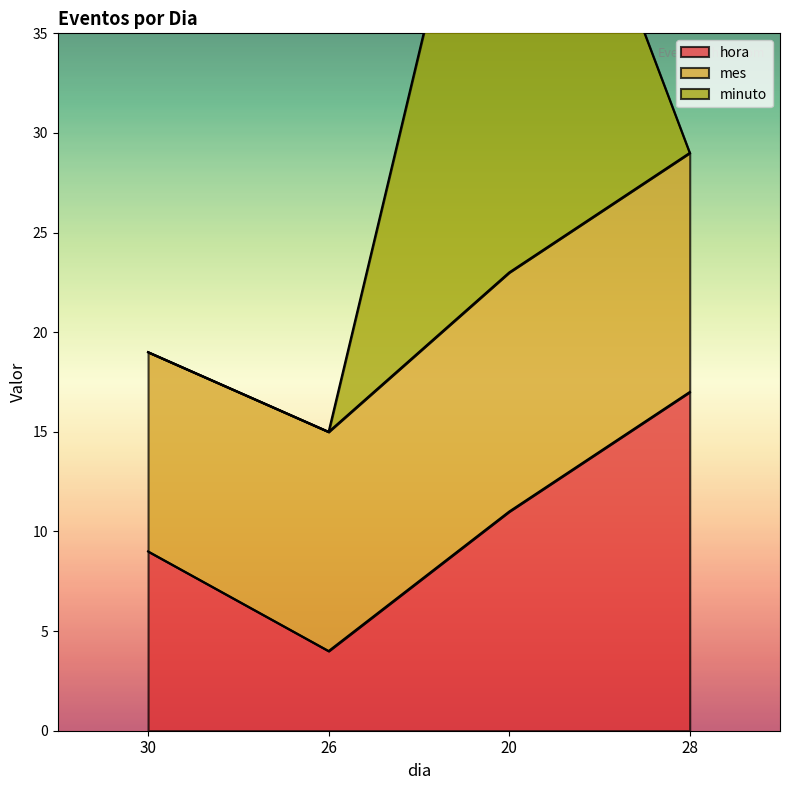

What is the value of the minuto point at the 3rd from the left?

30